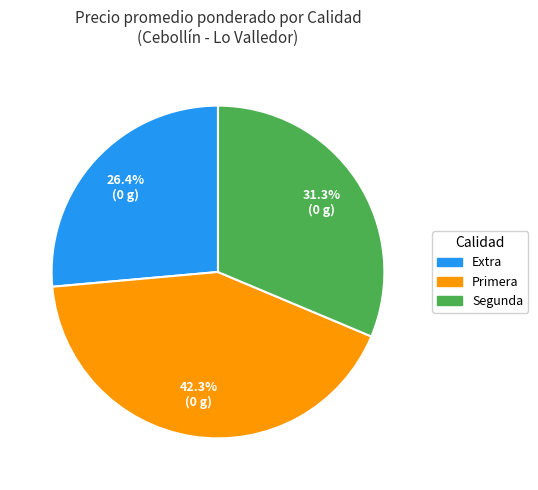

To the nearest percent, what is the difference between the largest and smallest slice percentages?

16%